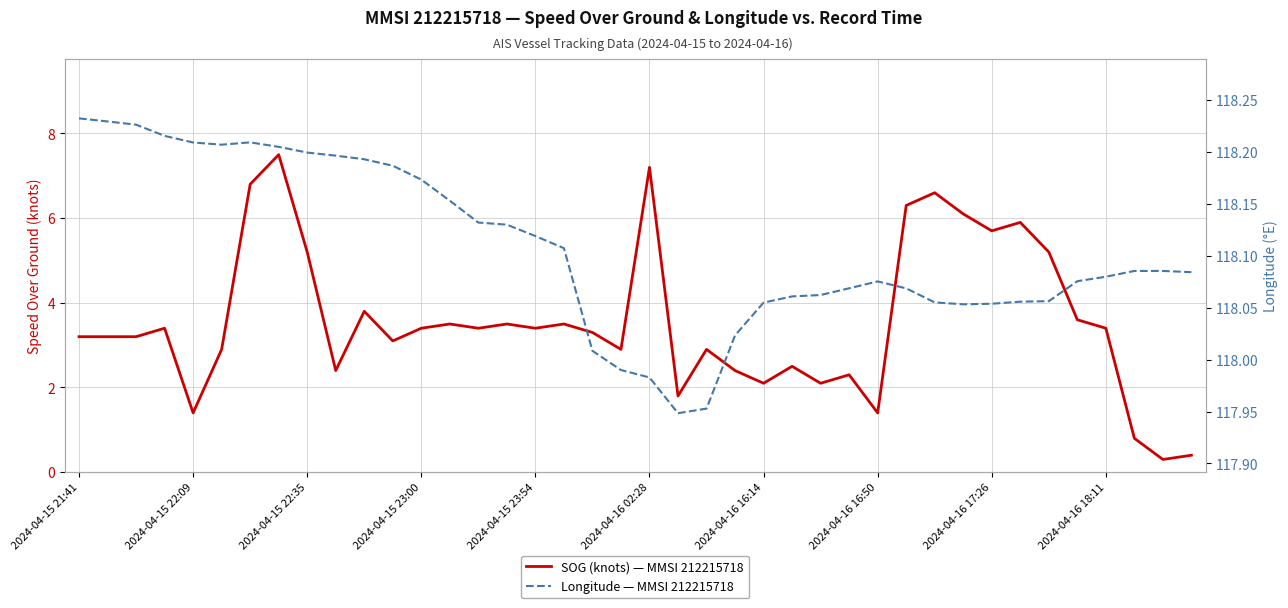

Is this an area chart (filled region under the line)?

No